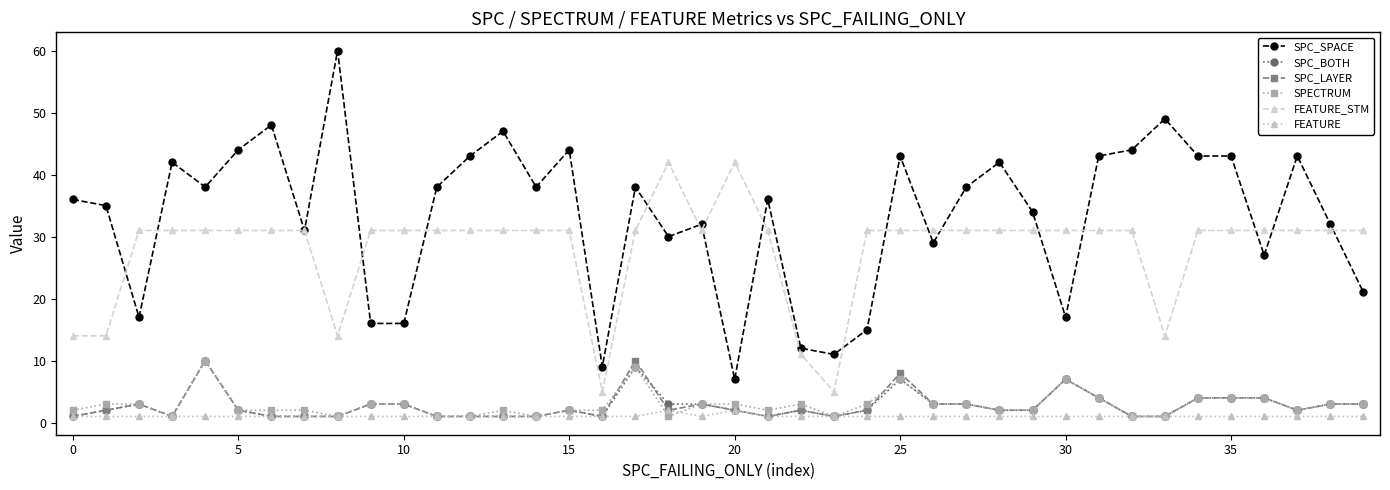

True or false: FEATURE and SPC_SPACE intersect in this chart.

False